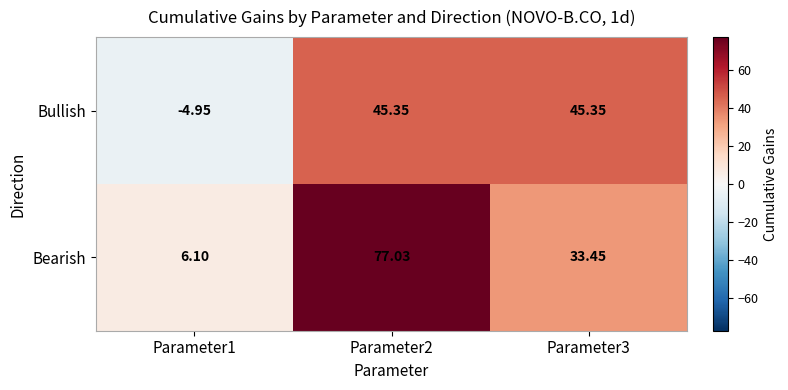

Which series has the largest total across all categories?

Bearish